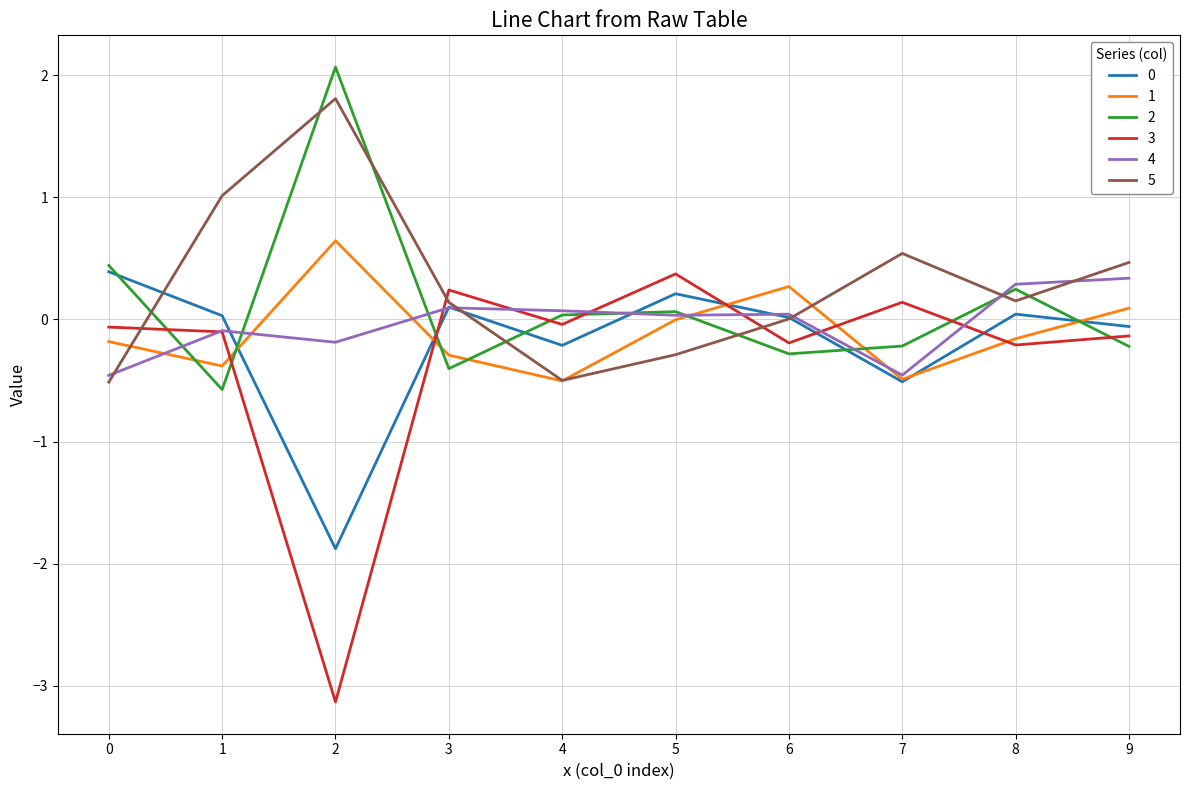

Is it true that 0 equals -0.2 at 4?

True